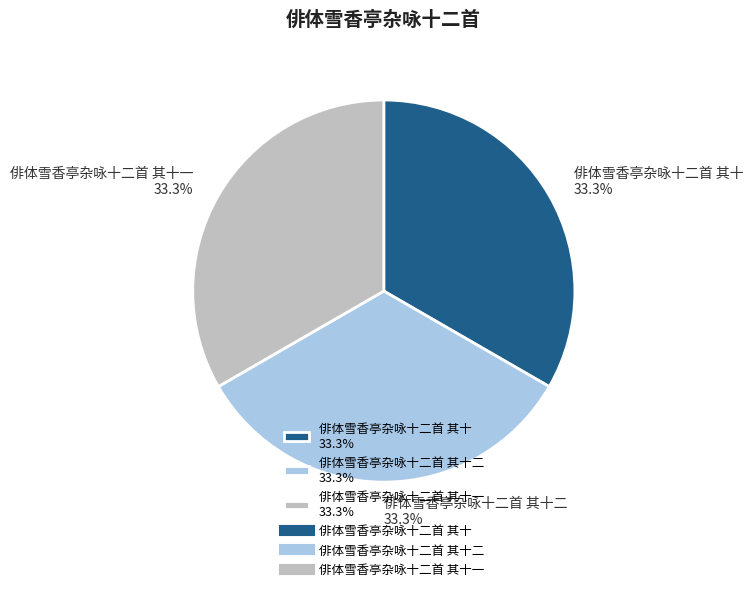

Approximately how many times larger is the value at 俳体雪香亭杂咏十二首 其十一 33.3% compared to 俳体雪香亭杂咏十二首 其十二 33.3%?

1.0